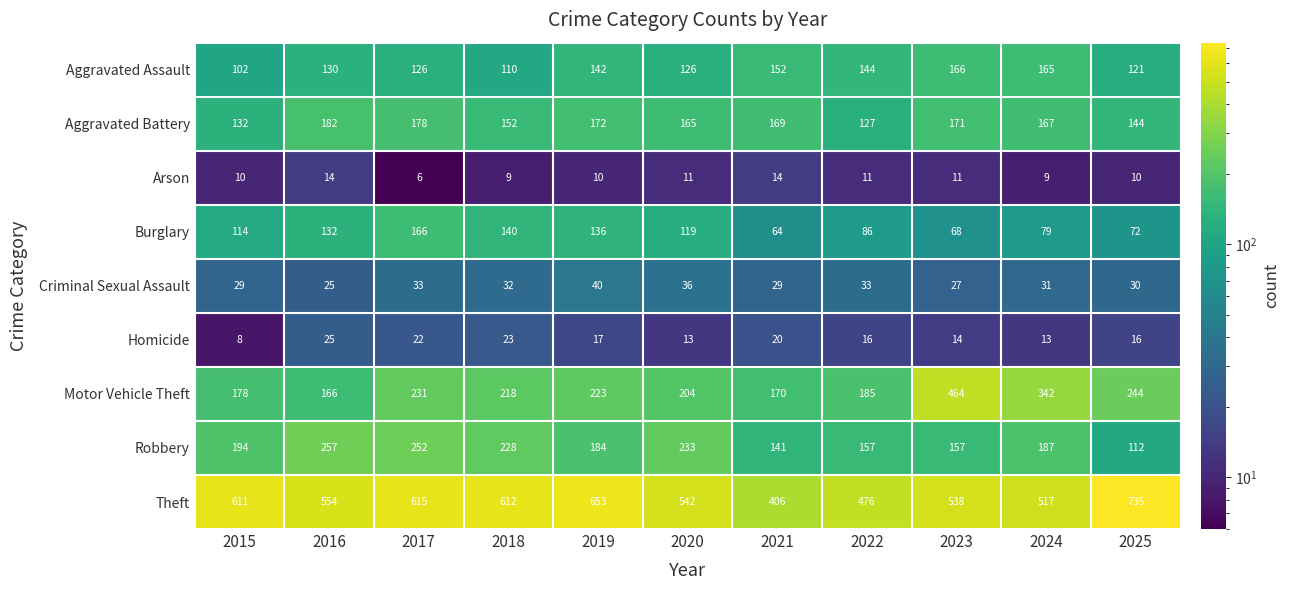

What value does the Burglary series have at 2020, to the nearest 5?

120